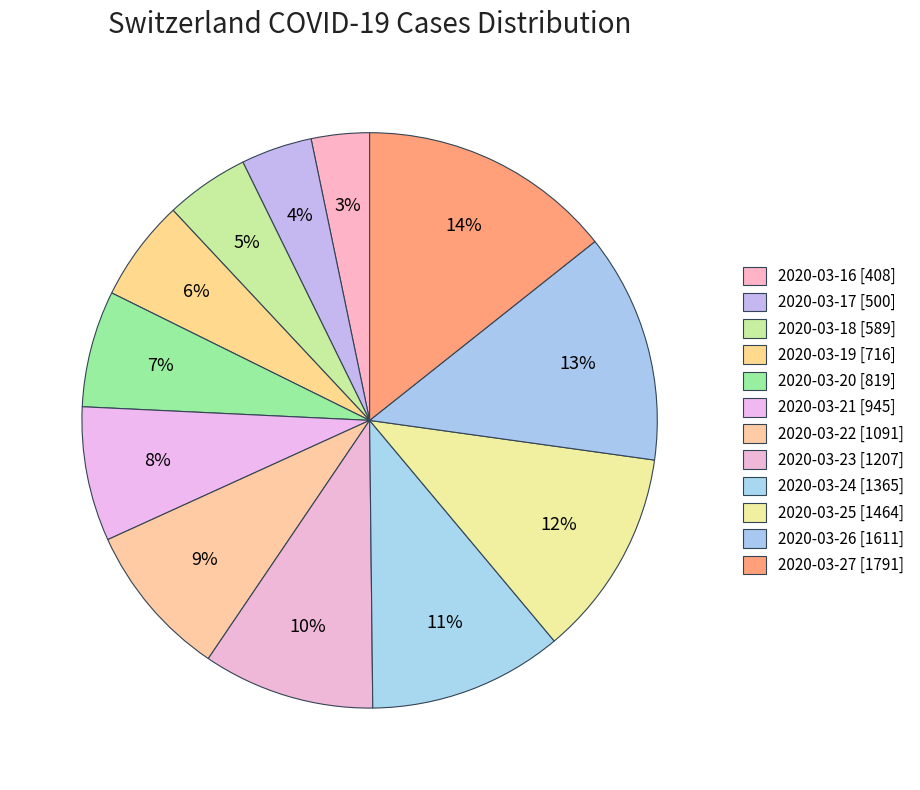

To the nearest percent, what is the difference between the largest and smallest slice percentages?

11%